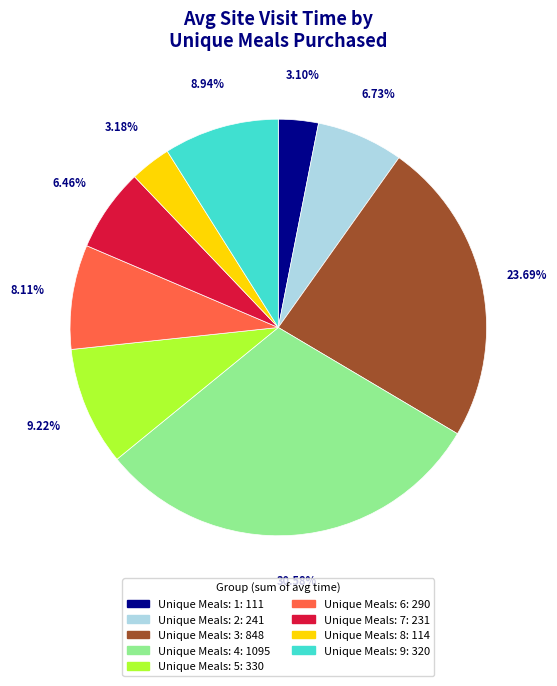

Count the number of slices in the pie.

9